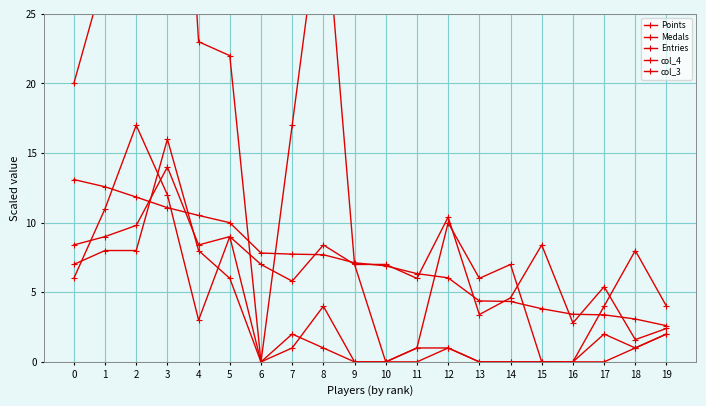

What is the difference between the Medals values at 5 and 14?

9.0